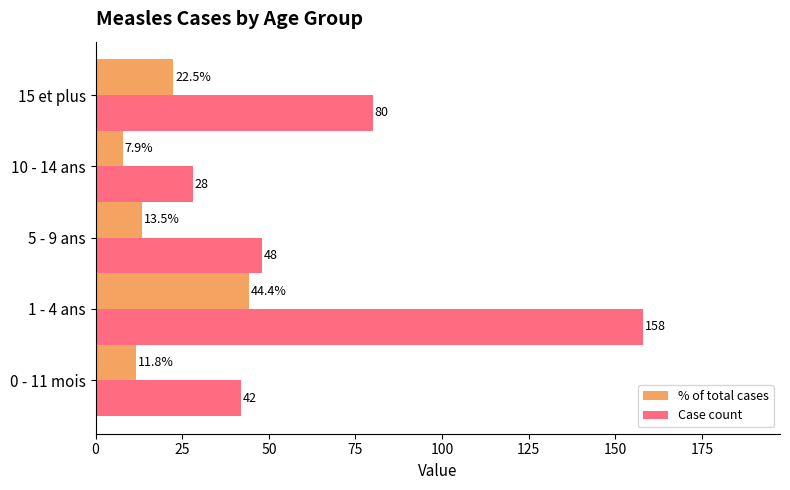

What is the sum of all % of total cases values?

100.0